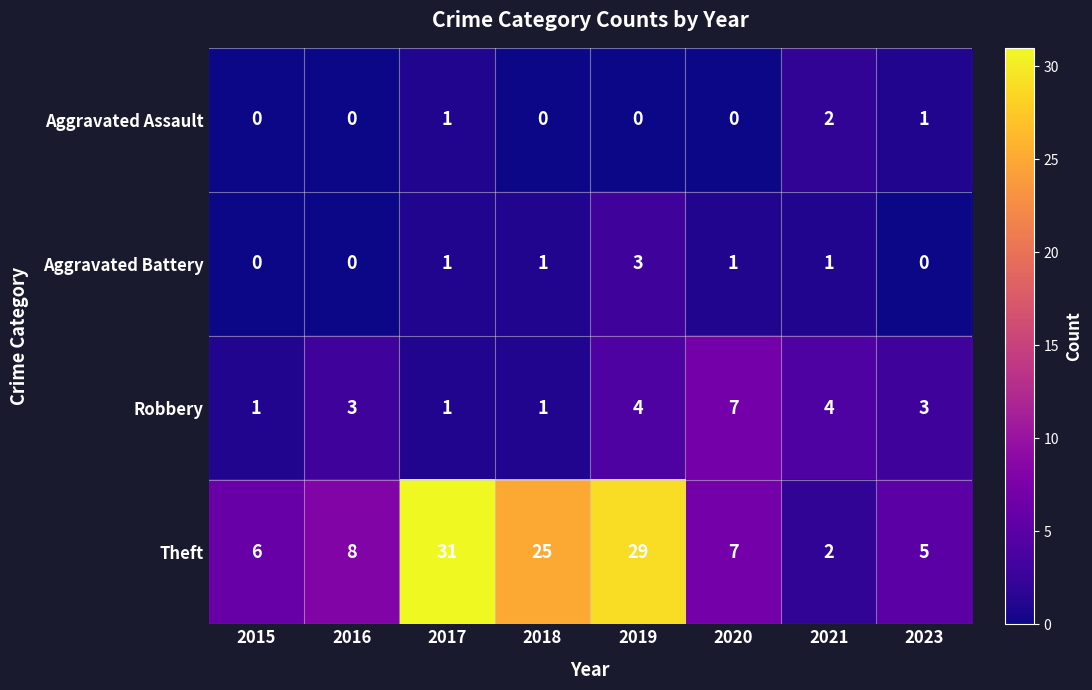

True or false: Theft has a value of 7 at 2020.

True